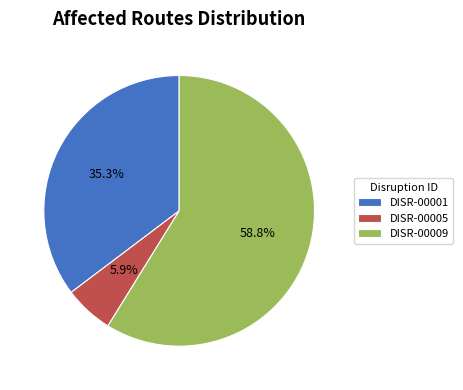

What percentage do DISR-00009 and DISR-00001 together represent?

94.1%